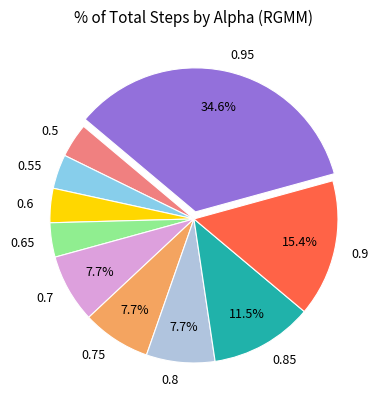

What is the largest slice in the pie chart?

0.95